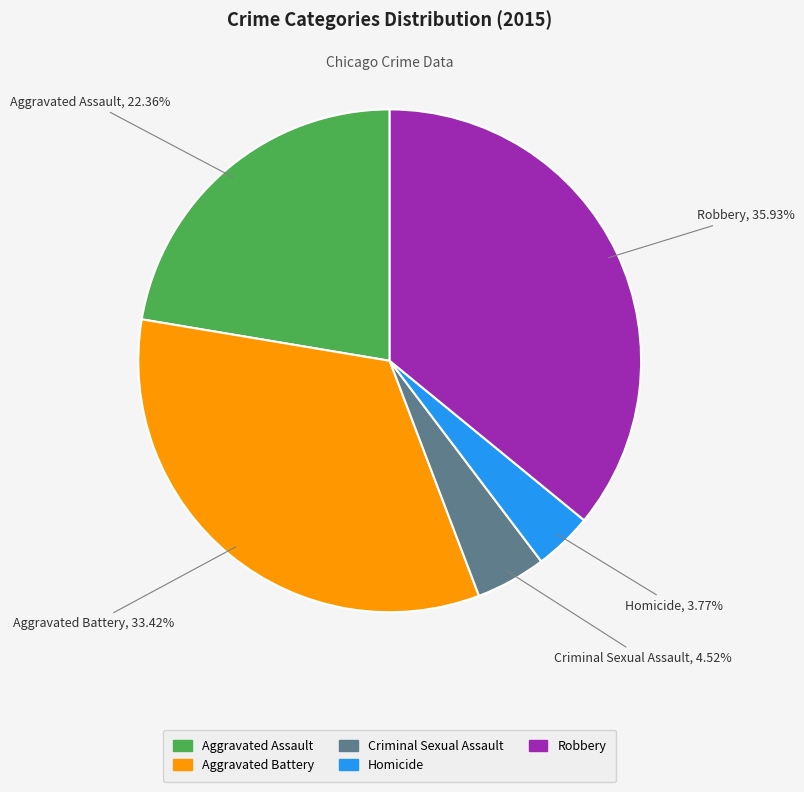

What percentage is the Criminal Sexual Assault slice, to the nearest percent?

5%